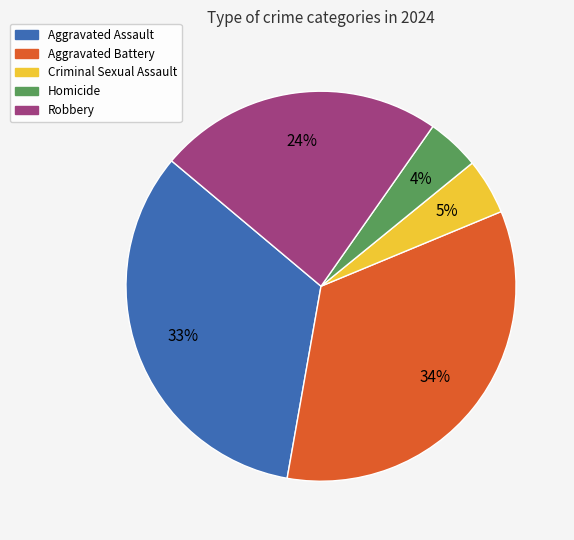

Count the number of slices in the pie.

5